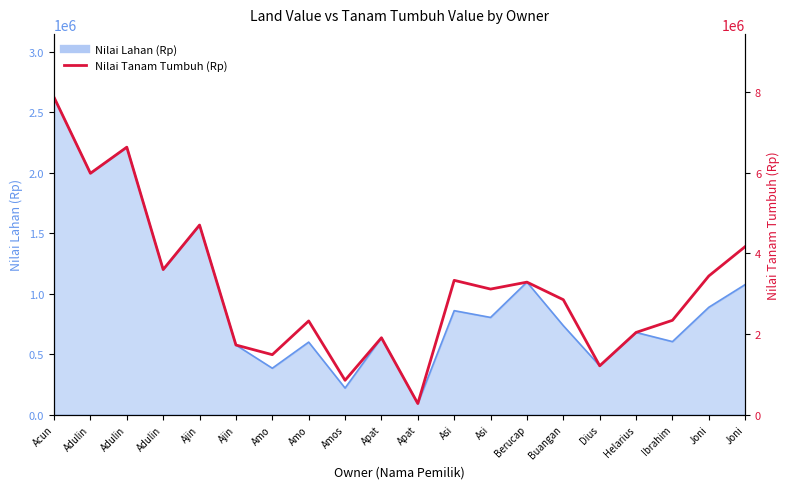

Between Joni and Ajin, which is larger?

Joni